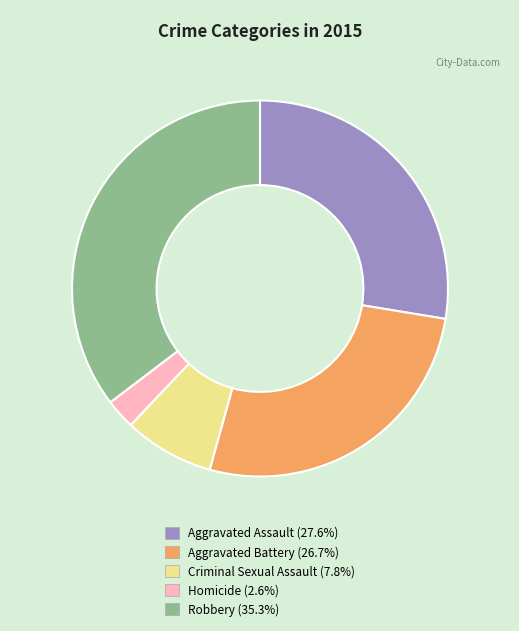

Rank the categories by value from highest to lowest.

Robbery, Aggravated Assault, Aggravated Battery, Criminal Sexual Assault, Homicide